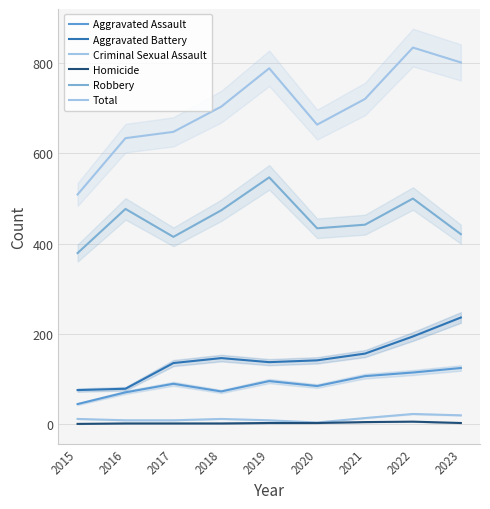

At which label does Aggravated Assault first exceed 89?

2019